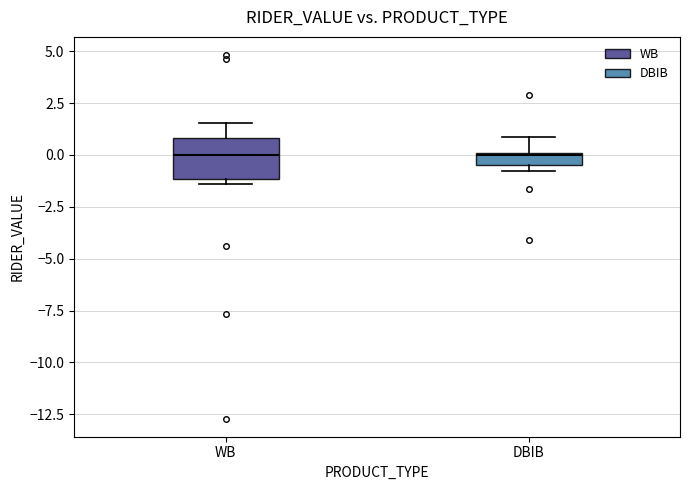

Where is the lower edge of the box for DBIB on the y-axis? The values are not printed on the chart, so give them approximately, as read against the axis.

-0.5